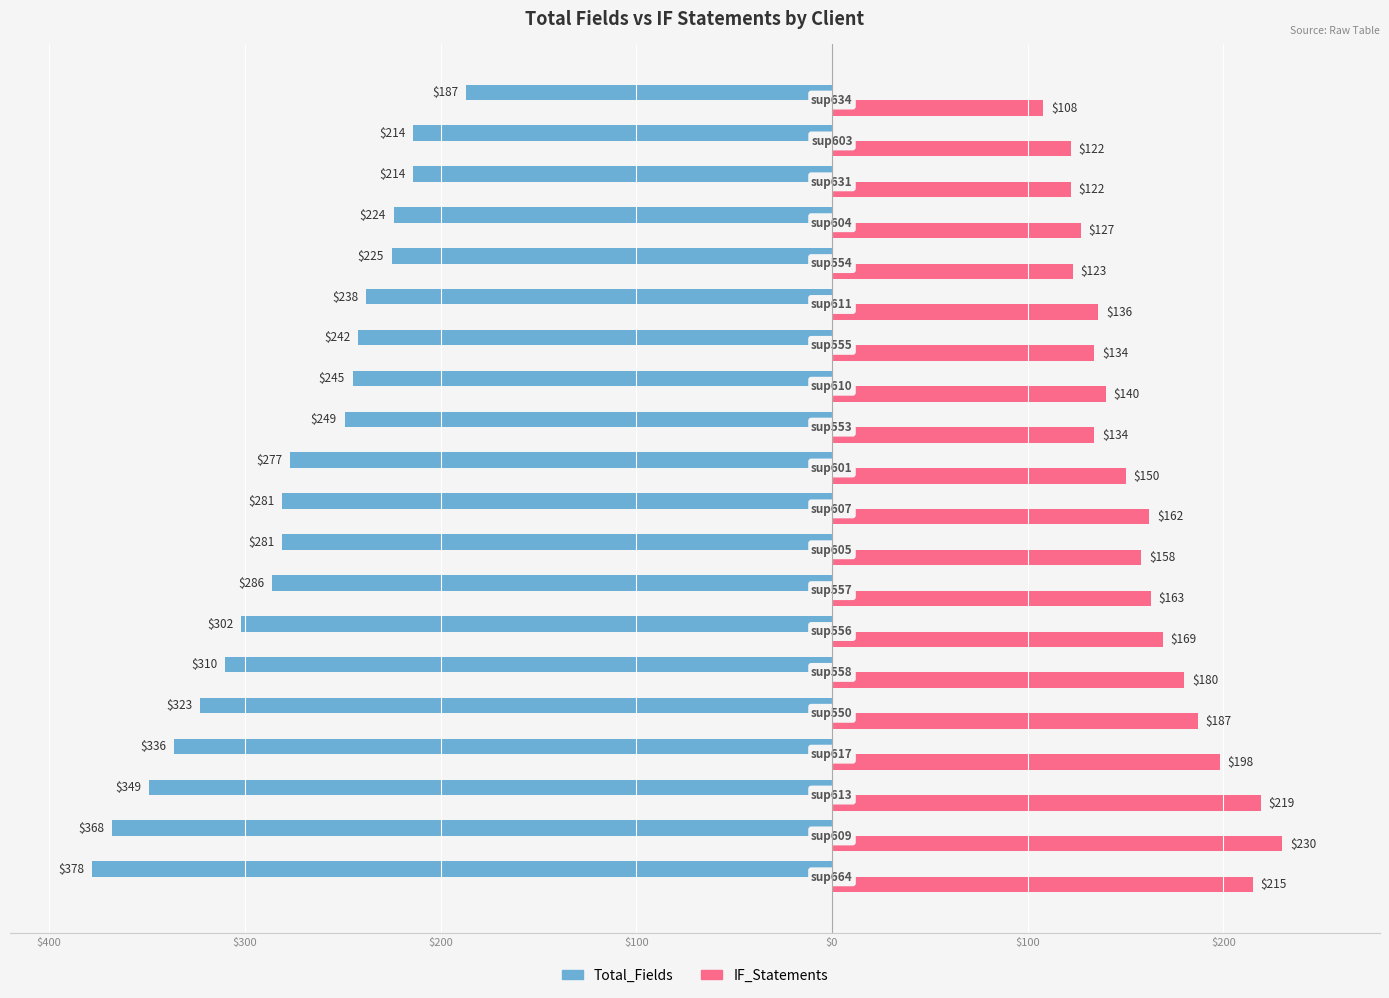

How many bars are there in total?

40